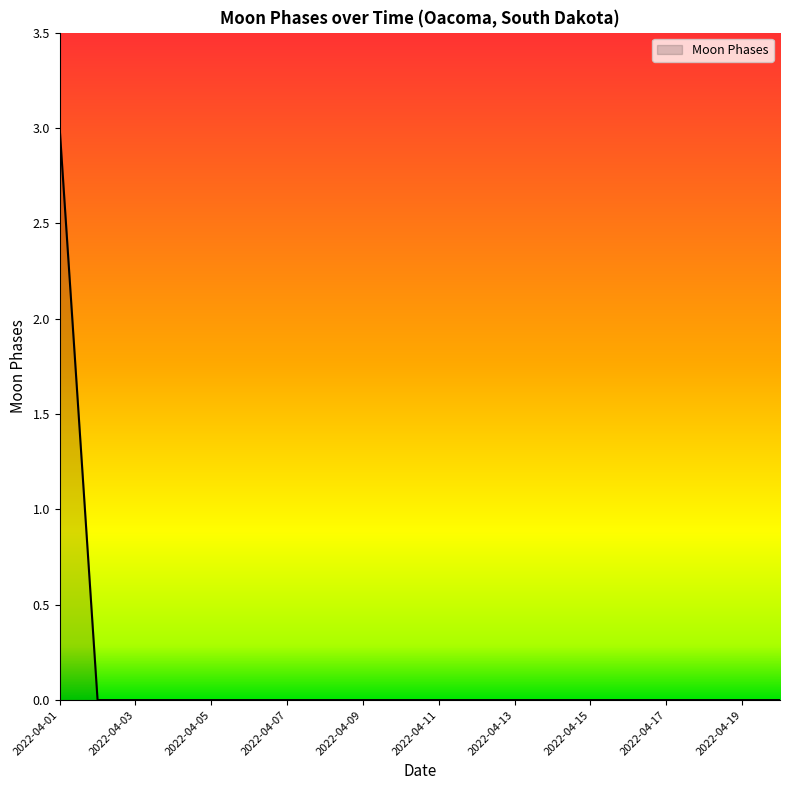

What is the greatest value displayed?

3